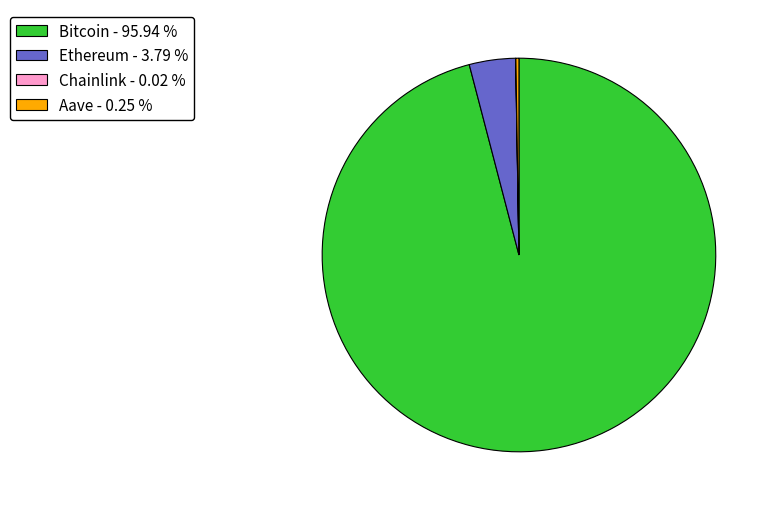

Between Bitcoin - 95.94 % and Ethereum - 3.79 %, which is larger?

Bitcoin - 95.94 %